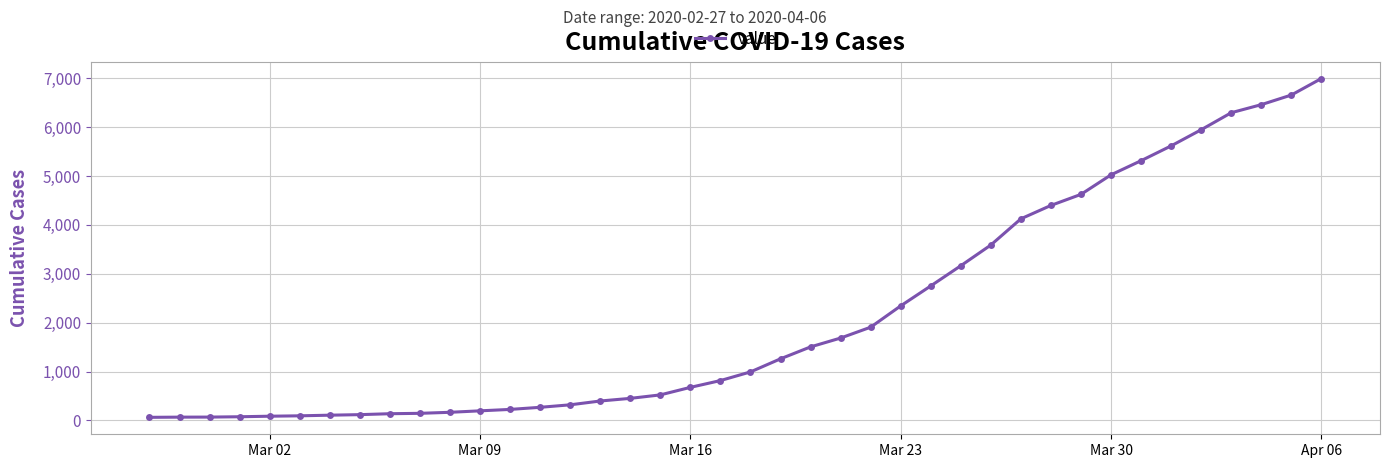

What is the greatest value displayed?

6995